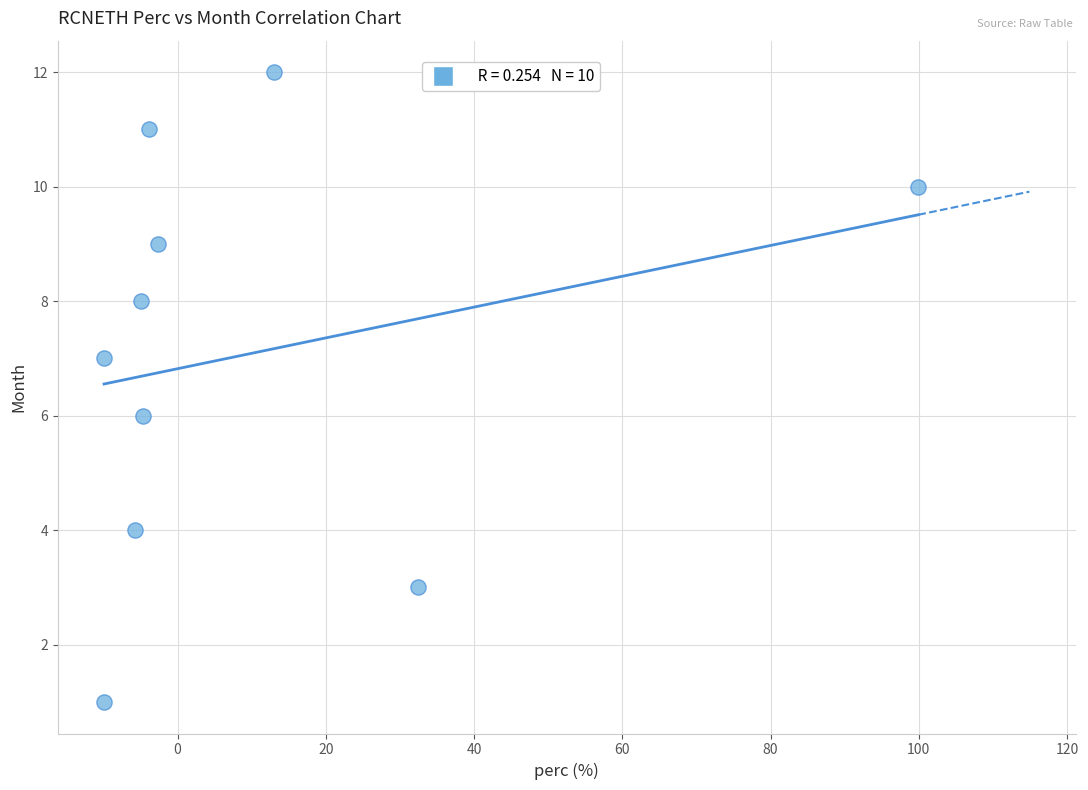

What is the average Y value?

7